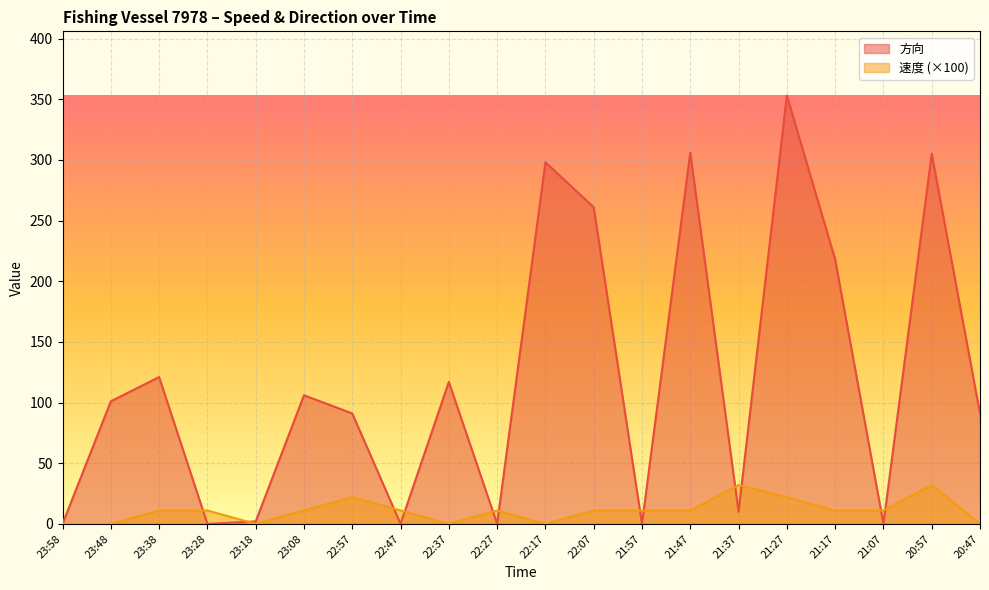

In 速度, how many points are lower than both neighbors (excluding endpoints)?

3